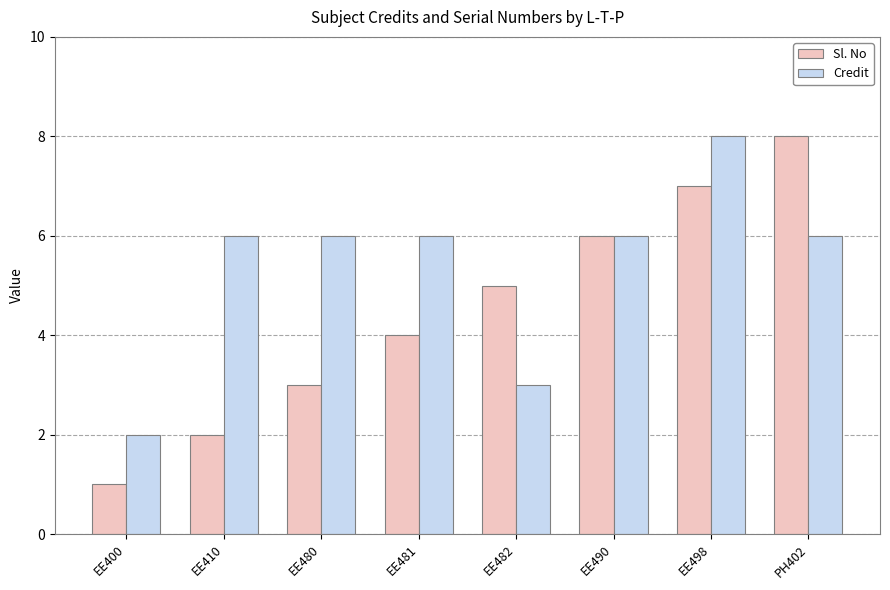

Reading left to right, what are all the values shown in this chart?

Sl. No: 1	2	3	4	5	6	7	8
Credit: 2	6	6	6	3	6	8	6